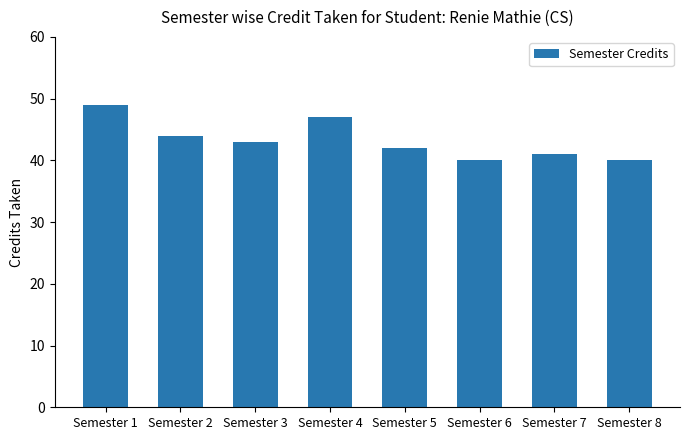

Reading right to left, list all the values displayed in this chart.

Semester 8=40	Semester 7=41	Semester 6=40	Semester 5=42	Semester 4=47	Semester 3=43	Semester 2=44	Semester 1=49